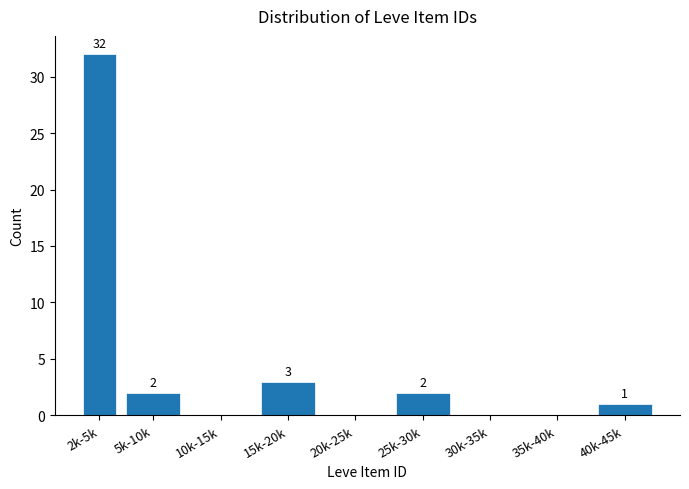

Reading left to right, list all the values displayed in this chart.

2k-5k=32	5k-10k=2	10k-15k=0	15k-20k=3	20k-25k=0	25k-30k=2	30k-35k=0	35k-40k=0	40k-45k=1